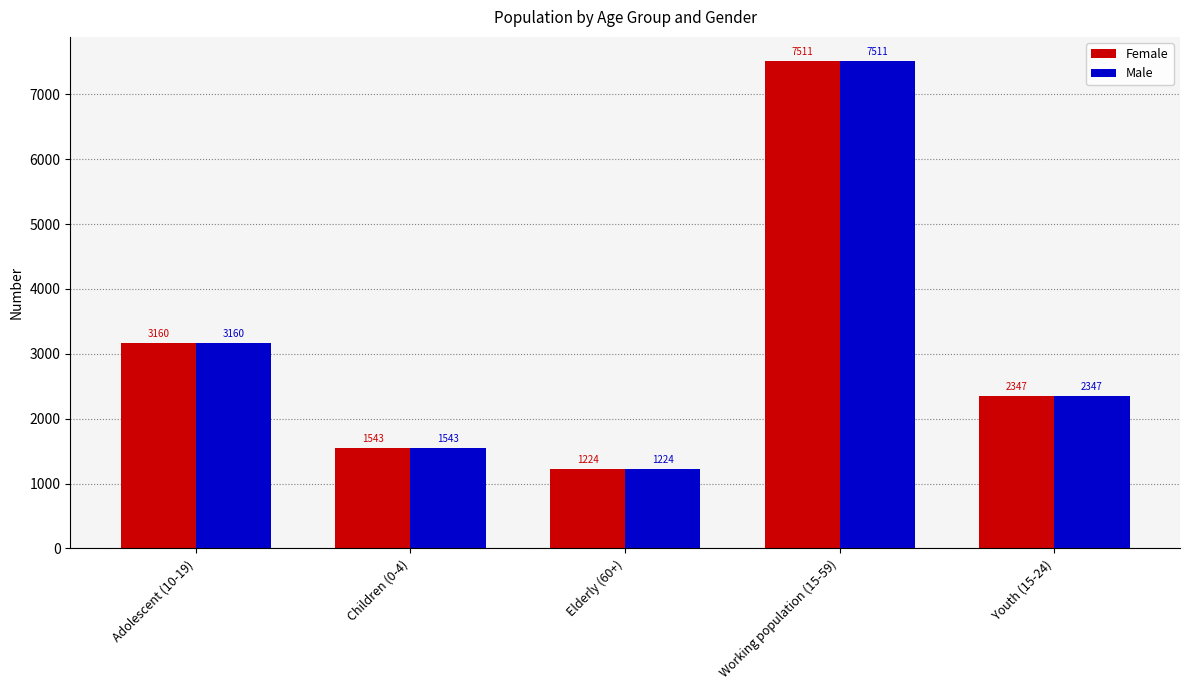

What is the difference between the second highest and second lowest values in the Female series?

1617